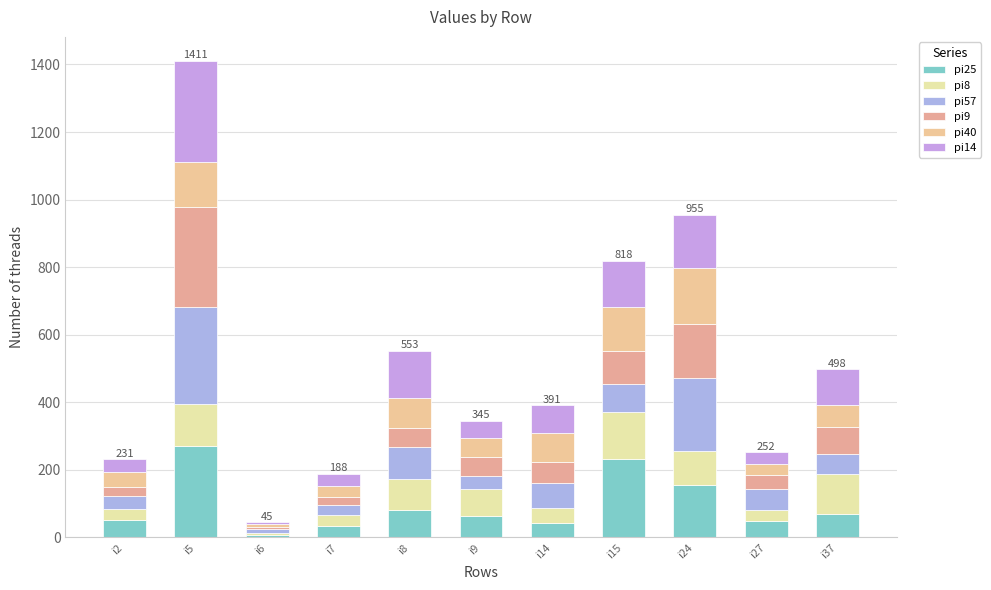

What is the difference between the maximum and minimum values in the pi14 series?

293